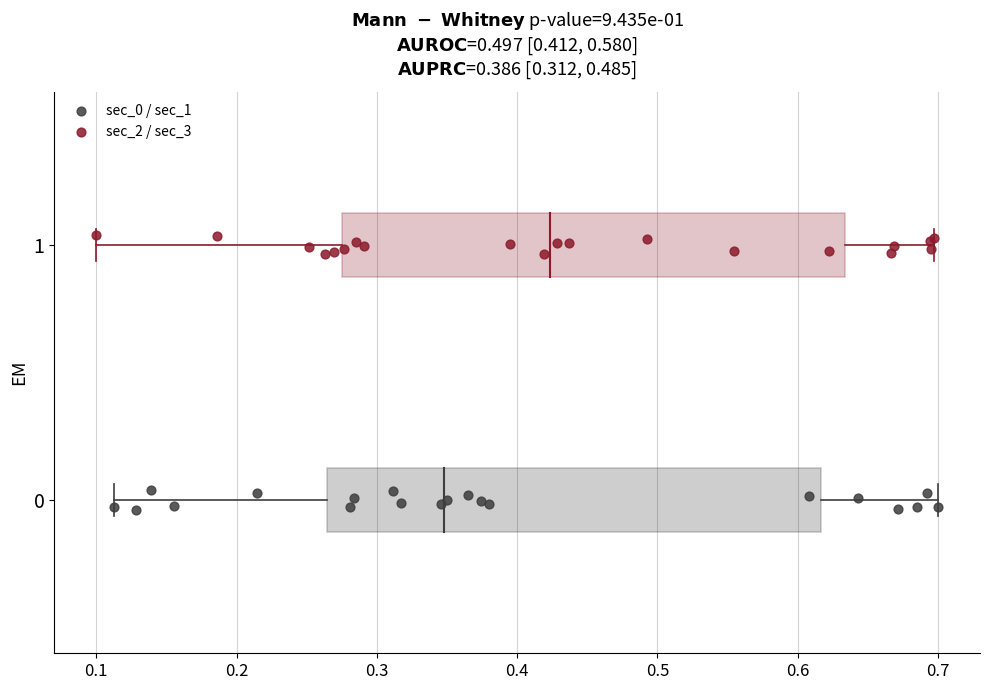

Which series contains the highest Y value?

sec_2 / sec_3